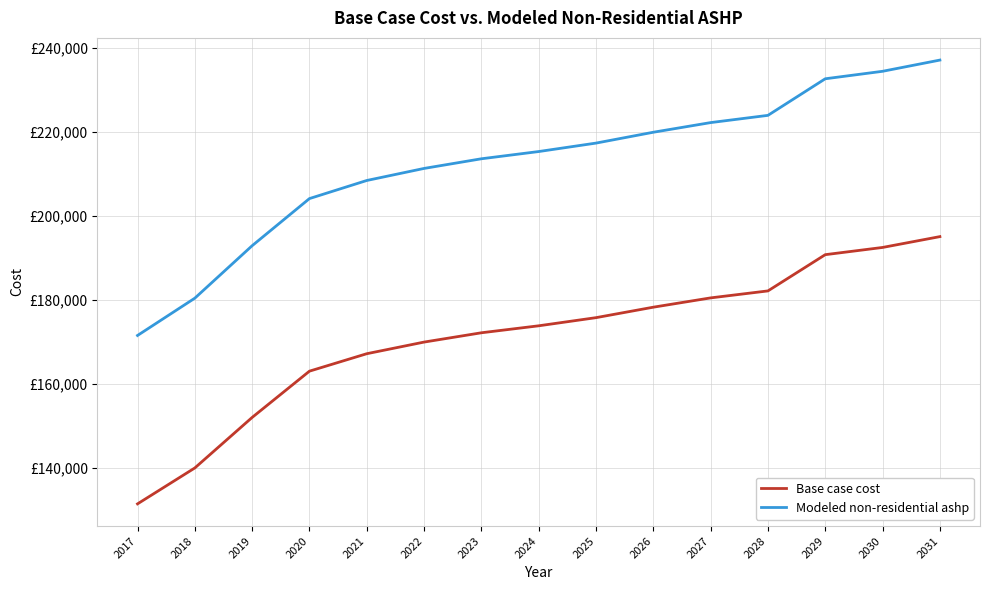

True or false: Modeled non-residential ashp and Base case cost intersect in this chart.

False